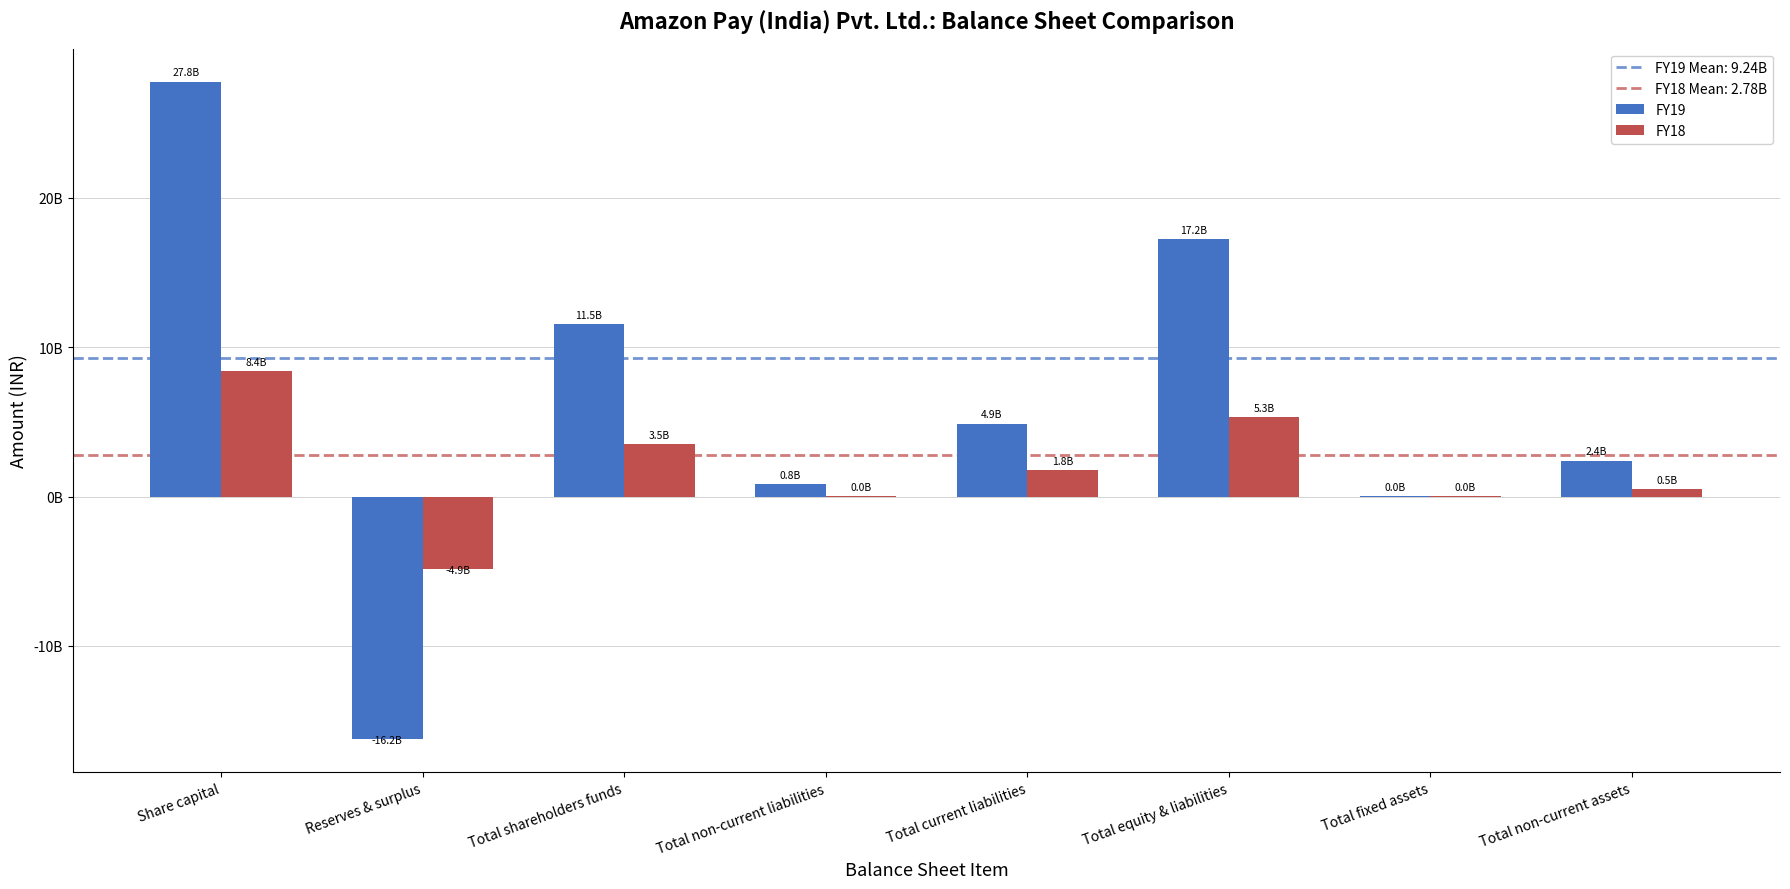

Does the chart contain stacked bars?

No